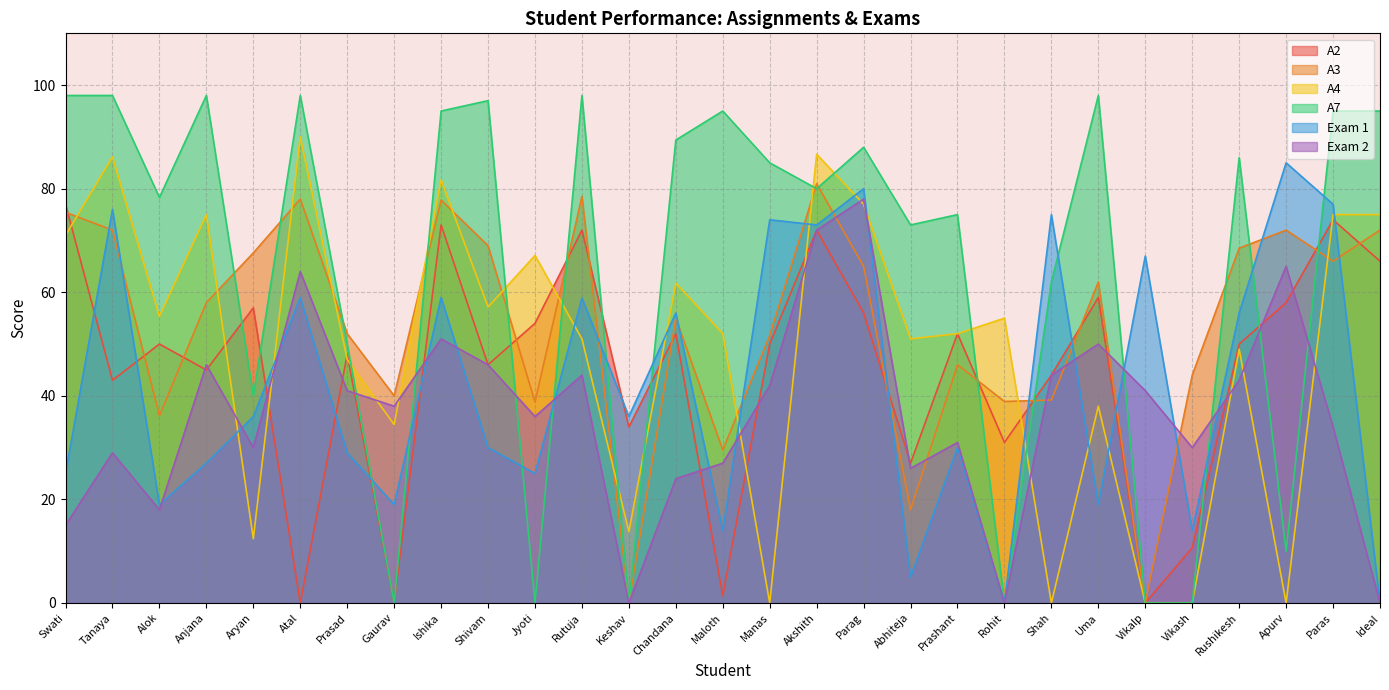

Reading left to right, what are all the values shown in this chart?

A2: Swati=77.0	Tanaya=43.0	Alok=50.0	Anjana=45.0	Aryan=57.0	Atal=0.0	Prasad=48.0	Gaurav=0.0	Ishika=73.0	Shivam=46.0	Jyoti=54.0	Rutuja=72.0	Keshav=34.0	Chandana=52.0	Maloth=1.4	Manas=50.0	Akshith=72.0	Parag=56.0	Abhiteja=27.0	Prashant=52.0	Rohit=31.0	Shah=44.0	Uma=59.0	Vikalp=0.0	Vikash=10.7	Rushikesh=50.0	Apurv=58.0	Paras=74.0	Ideal=66.0
A3: Swati=75.4	Tanaya=72.0	Alok=36.2	Anjana=58.0	Aryan=67.6	Atal=78.0	Prasad=52.0	Gaurav=40.0	Ishika=77.8	Shivam=69.0	Jyoti=38.8	Rutuja=78.5	Keshav=0.0	Chandana=55.0	Maloth=29.5	Manas=51.6	Akshith=81.0	Parag=65.0	Abhiteja=18.0	Prashant=46.0	Rohit=38.9	Shah=39.2	Uma=62.0	Vikalp=0.0	Vikash=44.0	Rushikesh=68.5	Apurv=72.0	Paras=66.0	Ideal=72.0
A4: Swati=71.0	Tanaya=86.1	Alok=55.3	Anjana=75.0	Aryan=12.4	Atal=90.0	Prasad=47.0	Gaurav=34.5	Ishika=81.7	Shivam=57.1	Jyoti=67.1	Rutuja=51.0	Keshav=13.8	Chandana=61.8	Maloth=52.0	Manas=0.0	Akshith=86.6	Parag=77.0	Abhiteja=51.0	Prashant=52.0	Rohit=55.0	Shah=0.0	Uma=38.0	Vikalp=0.0	Vikash=0.0	Rushikesh=49.0	Apurv=0.0	Paras=75.0	Ideal=75.0
A7: Swati=98.0	Tanaya=98.0	Alok=78.3	Anjana=98.0	Aryan=40.0	Atal=98.0	Prasad=50.0	Gaurav=0.0	Ishika=95.0	Shivam=97.0	Jyoti=0.0	Rutuja=98.0	Keshav=0.0	Chandana=89.4	Maloth=95.0	Manas=85.0	Akshith=80.0	Parag=88.0	Abhiteja=73.0	Prashant=75.0	Rohit=0.0	Shah=62.0	Uma=98.0	Vikalp=0.0	Vikash=0.0	Rushikesh=86.0	Apurv=10.0	Paras=95.0	Ideal=95.0
Exam 1: Swati=25.0	Tanaya=76.0	Alok=19.0	Anjana=27.0	Aryan=36.0	Atal=59.0	Prasad=29.0	Gaurav=19.0	Ishika=59.0	Shivam=30.0	Jyoti=25.0	Rutuja=58.9	Keshav=36.0	Chandana=56.0	Maloth=14.0	Manas=74.0	Akshith=73.0	Parag=80.0	Abhiteja=5.0	Prashant=30.0	Rohit=0.0	Shah=75.0	Uma=19.0	Vikalp=67.0	Vikash=14.0	Rushikesh=56.0	Apurv=85.0	Paras=77.0	Ideal=0.0
Exam 2: Swati=15.0	Tanaya=29.0	Alok=18.0	Anjana=46.0	Aryan=30.0	Atal=64.0	Prasad=41.0	Gaurav=38.0	Ishika=51.0	Shivam=46.0	Jyoti=36.0	Rutuja=44.0	Keshav=0.0	Chandana=24.0	Maloth=27.0	Manas=42.0	Akshith=72.0	Parag=78.0	Abhiteja=26.0	Prashant=31.0	Rohit=0.0	Shah=44.0	Uma=50.0	Vikalp=41.0	Vikash=30.0	Rushikesh=43.0	Apurv=65.0	Paras=34.0	Ideal=0.0